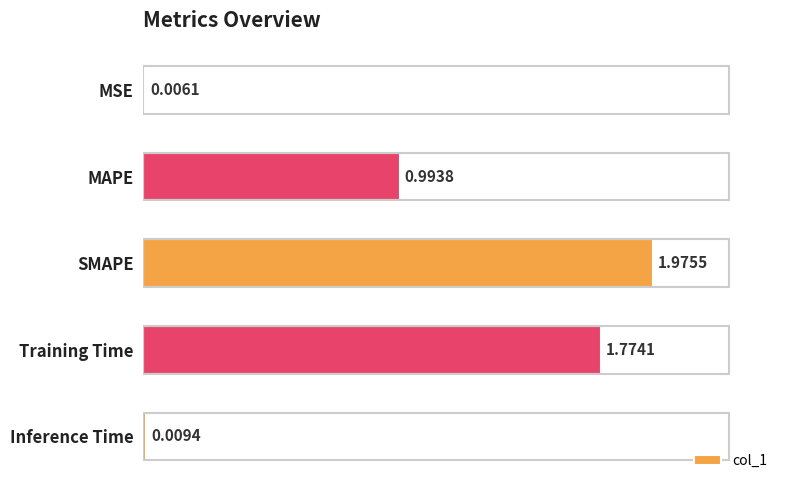

Which has a higher value, MAPE or SMAPE?

SMAPE